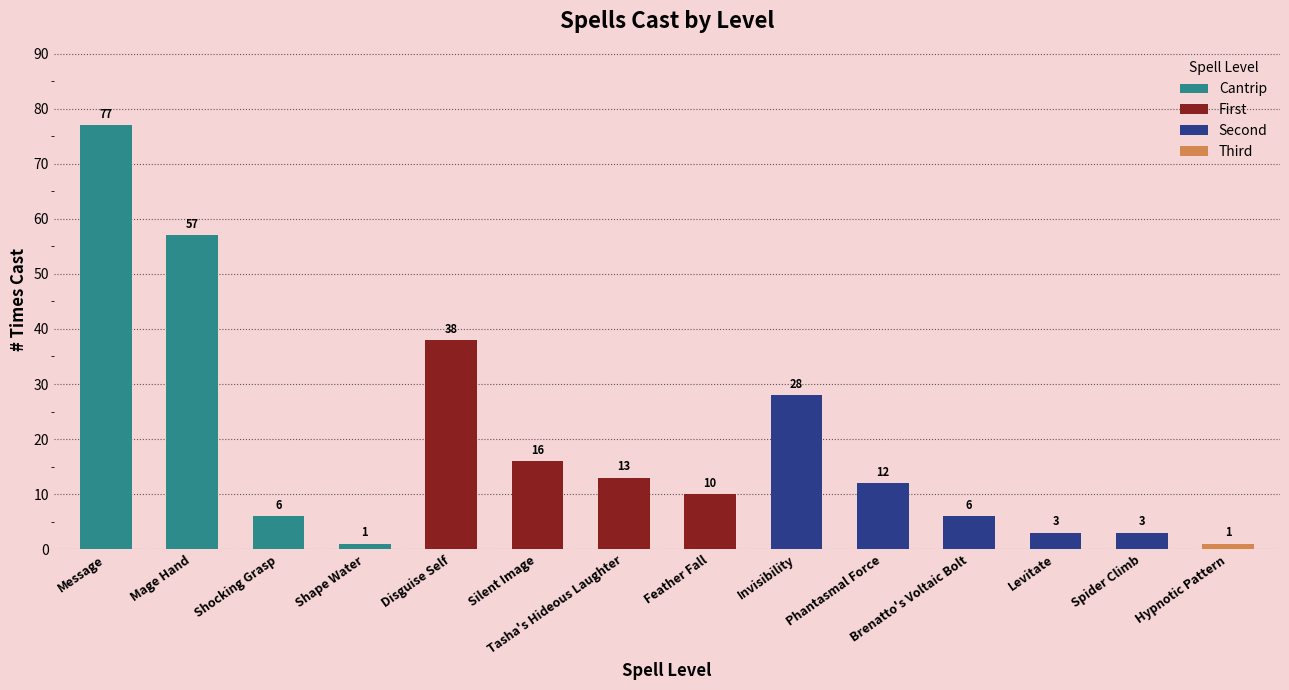

What is the smallest value displayed?

1